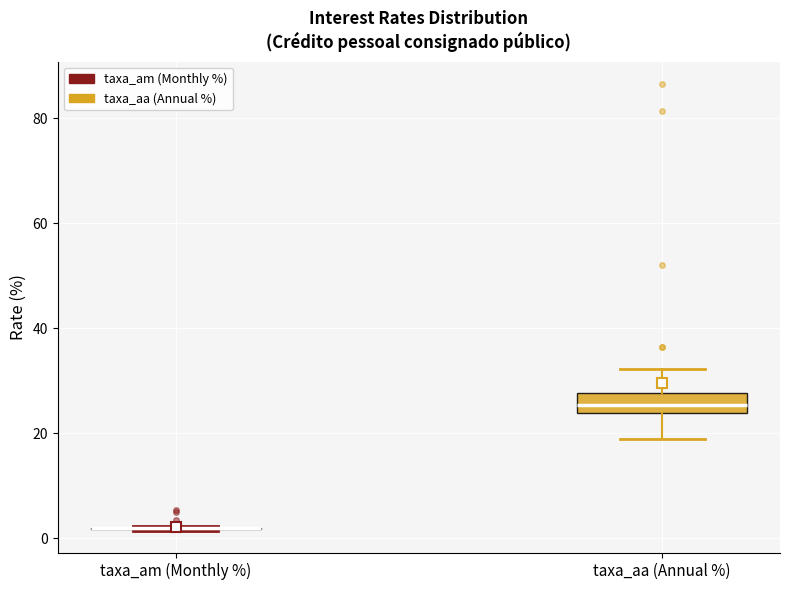

Reading left to right, transcribe this box plot: for each box, give where its median line is, the range the box spans, and where its two whiskers end, as read against the y-axis. The values are not printed on the chart, so give them approximately, as read against the axis.

taxa_am (Monthly %): box collapsed to a line at 2, whiskers 2 to 2
taxa_aa (Annual %): median 26, box 24 to 28, whiskers 18 to 32